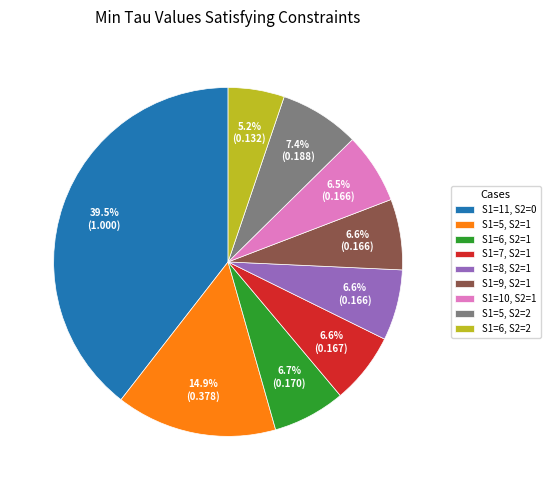

Is S1=5, S2=2 the majority of the pie?

No